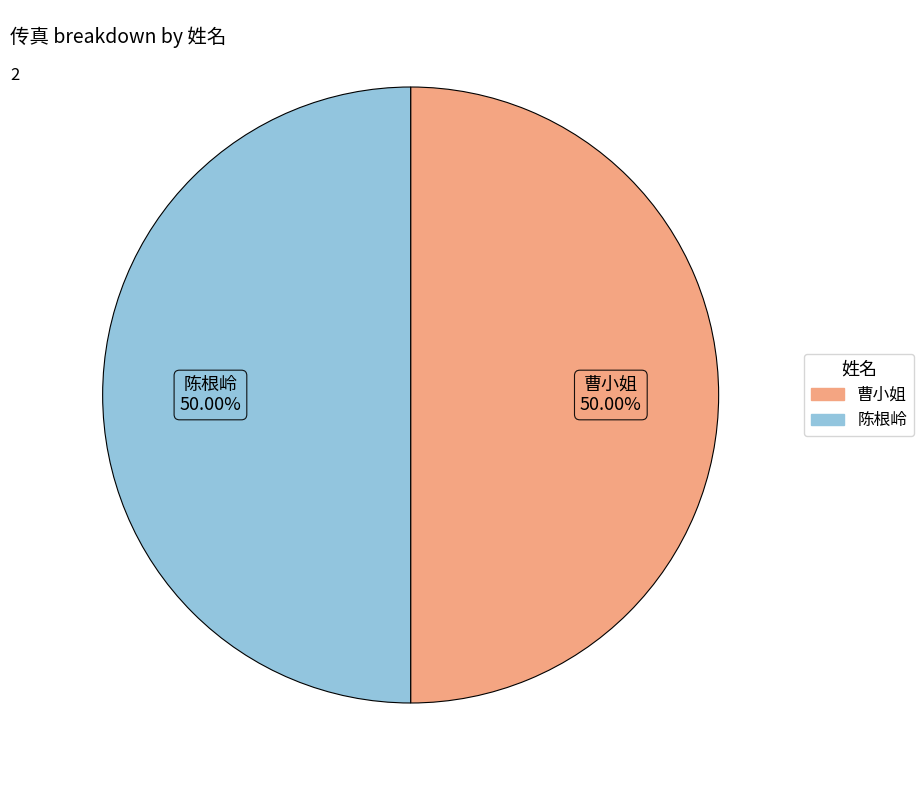

What is the ratio of the value at 陈根岭 to the value at 曹小姐?

1.0